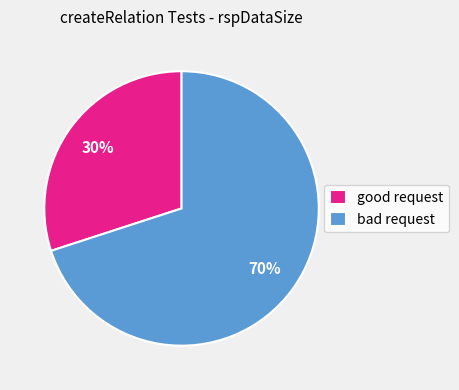

What is the ratio of the value at good request to the value at bad request?

0.4